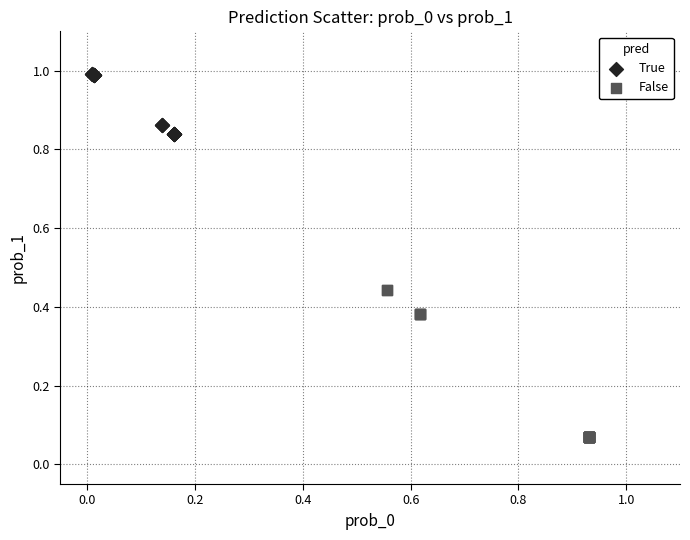

Which series has the largest Y range (max minus min)?

False